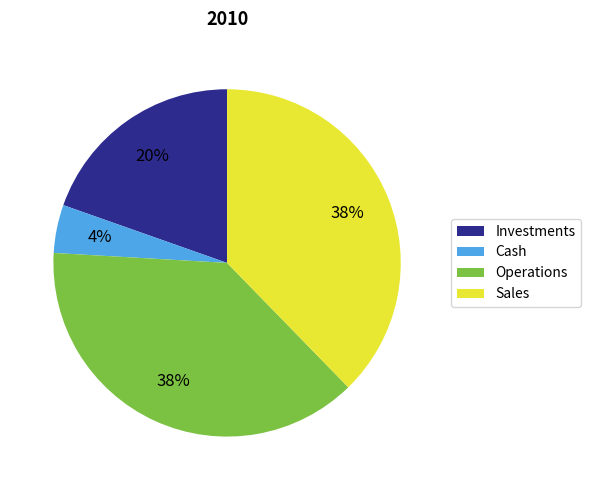

The Investments slice represents 30% of the pie. True or false?

False